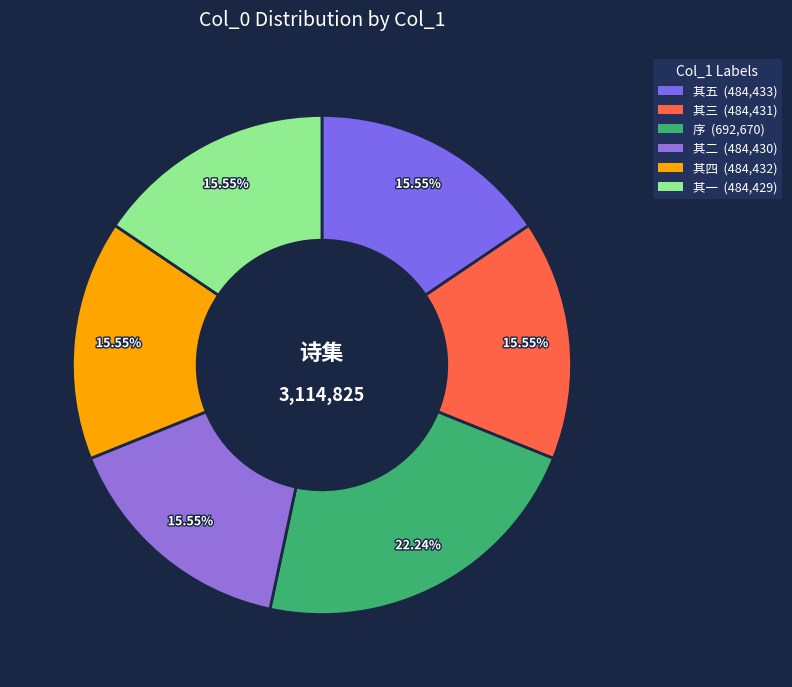

Is there a majority slice in this chart?

No